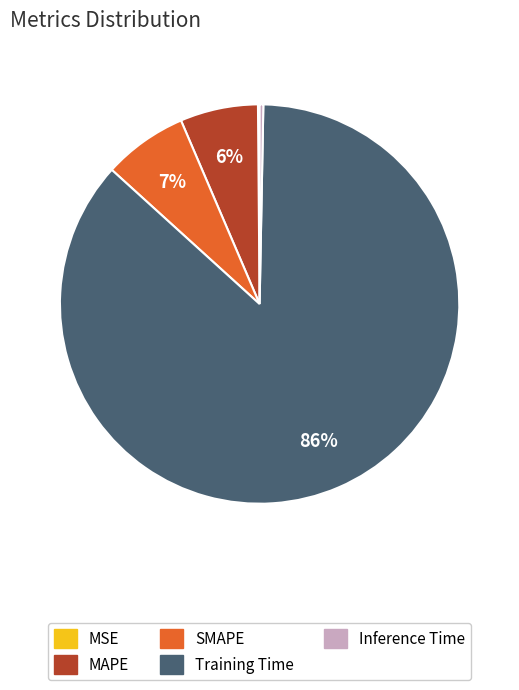

Which has a higher value, Inference Time or Training Time?

Training Time